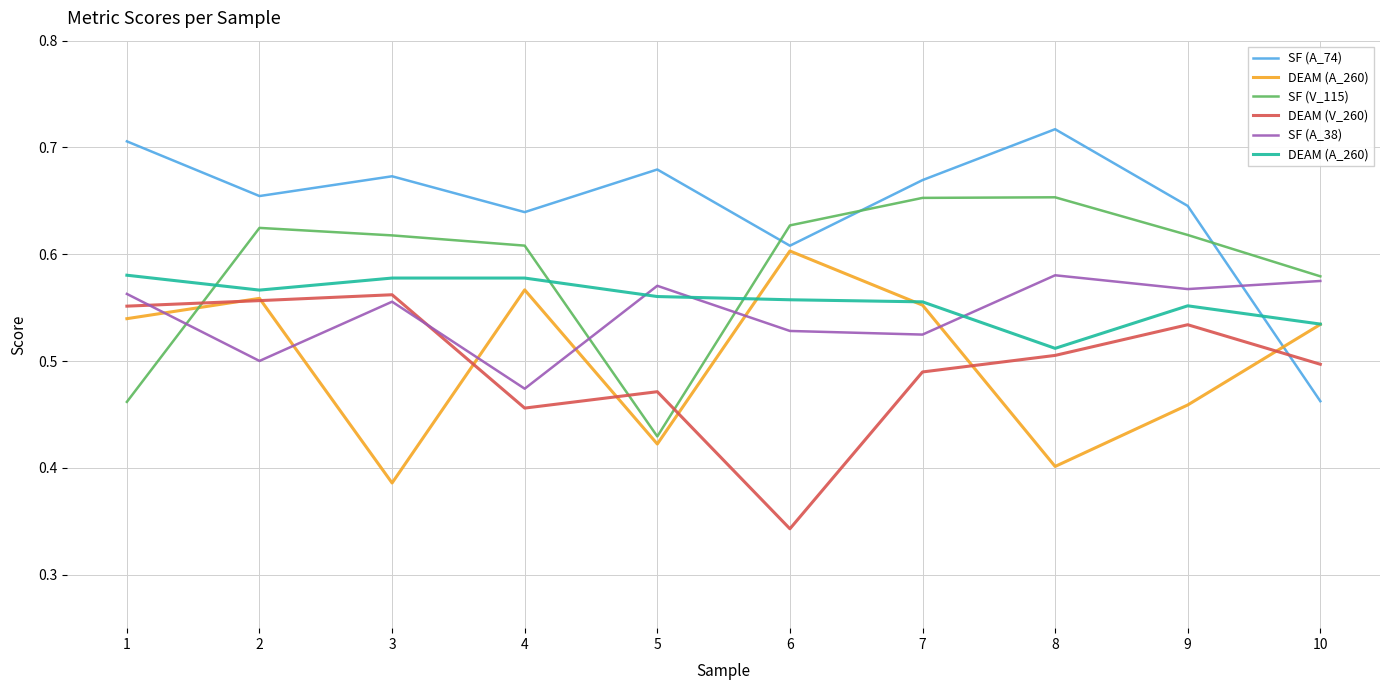

How many interior local peaks does the SF (A_74) series have?

3